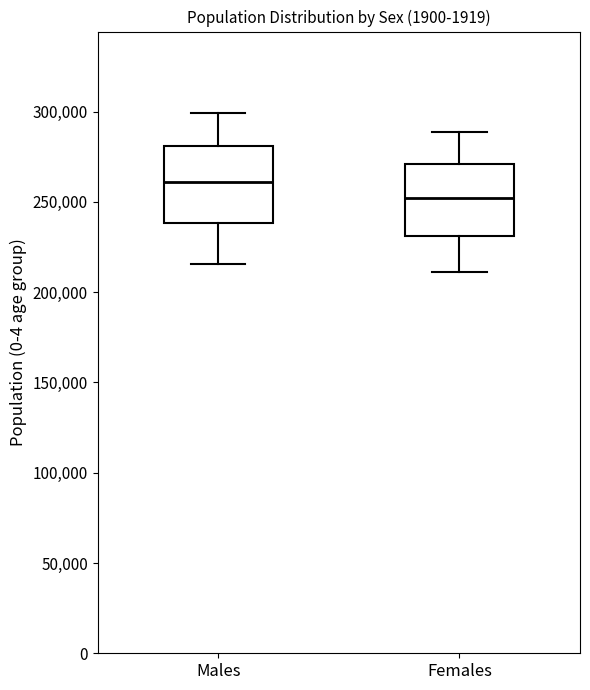

Reading left to right, read every box against the y-axis: the position of its median line, the range the box covers, and the ends of its whiskers. The values are not printed on the chart, so give them approximately, as read against the axis.

Males: median 260000, box 240000 to 280000, whiskers 215000 to 300000
Females: median 250000, box 230000 to 270000, whiskers 210000 to 290000